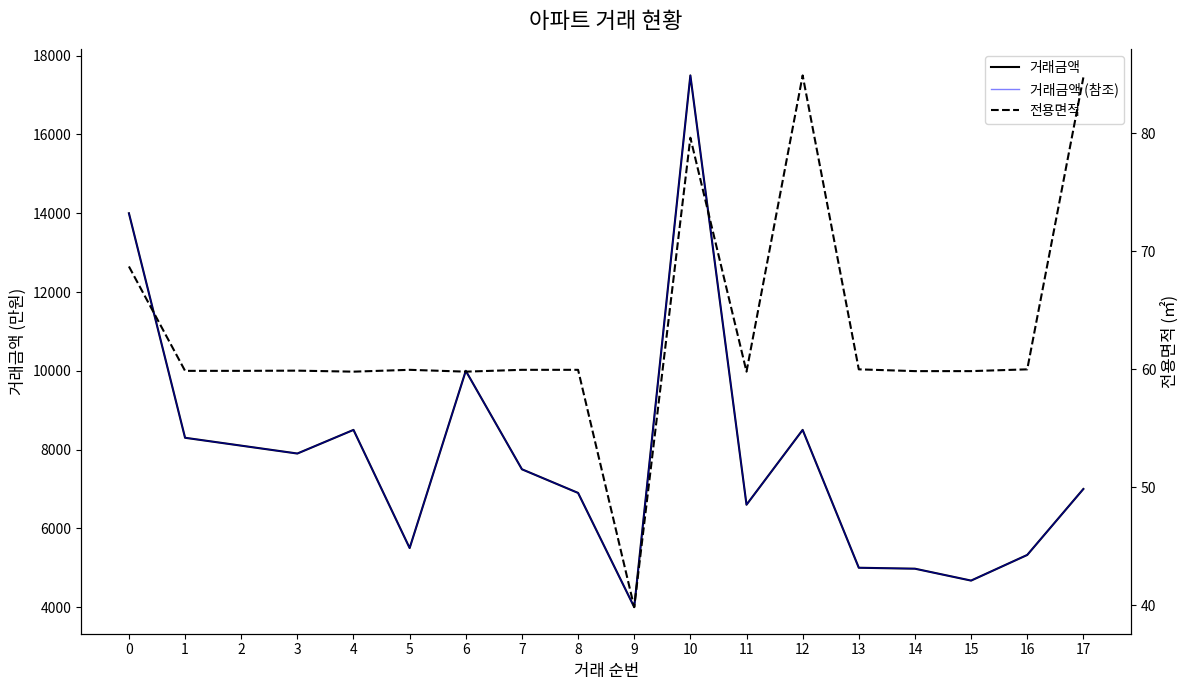

What are all the series names shown in the legend?

거래금액, 거래금액 (참조), 전용면적